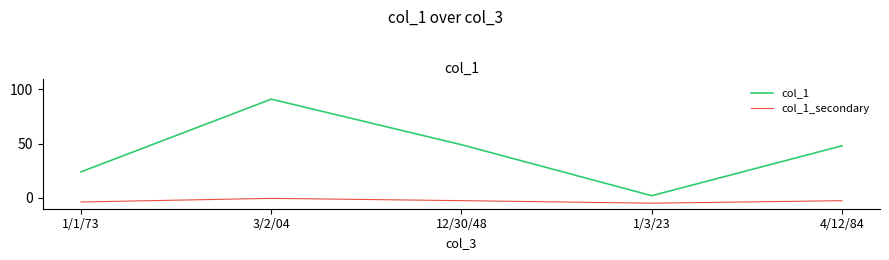

What is the total value across all series at 1/3/23?

-2.9